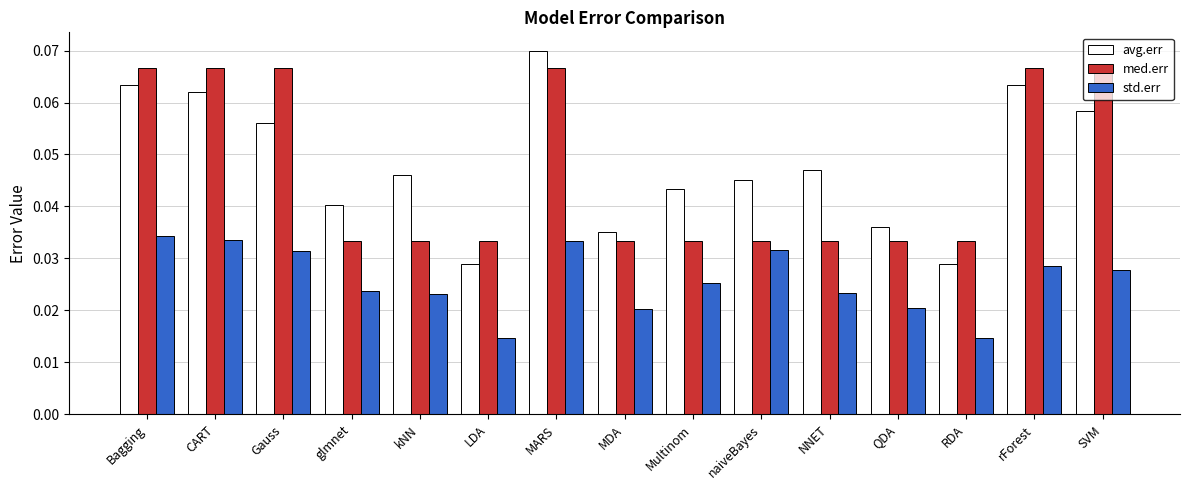

Which series has the largest total across all categories?

avg.err